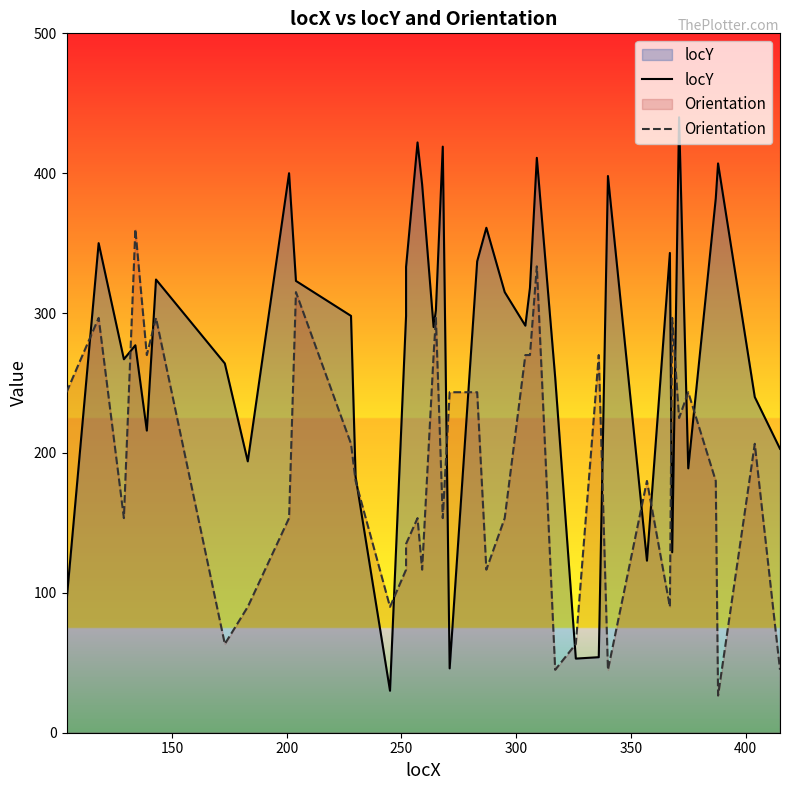

Does the chart have visible grid lines?

No